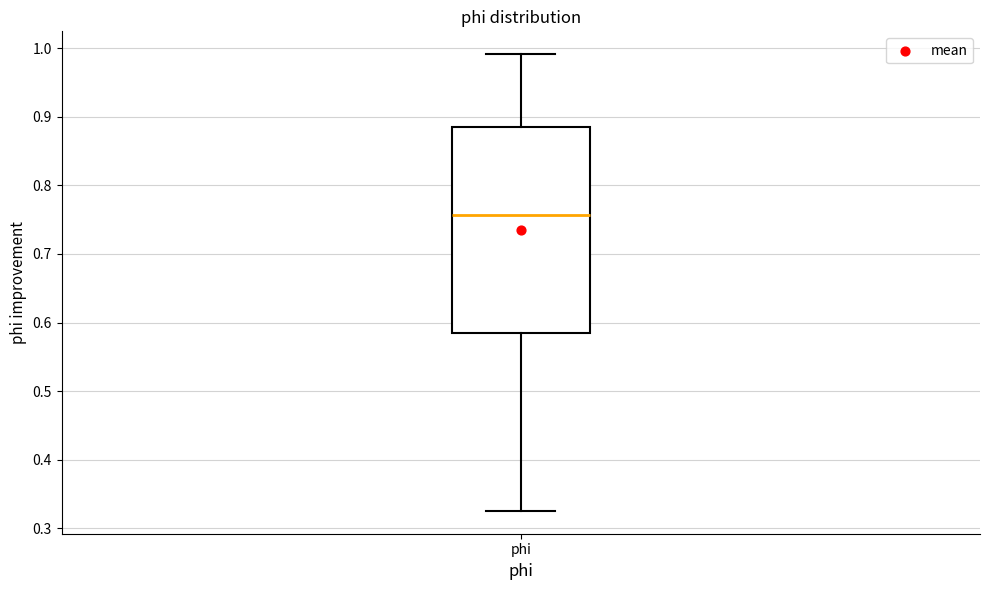

Read this box plot against the y-axis: the position of the median line, the range covered by the box, and the ends of both whiskers. The values are not printed on the chart, so give them approximately, as read against the axis.

median 0.76, box 0.58 to 0.88, whiskers 0.33 to 0.99